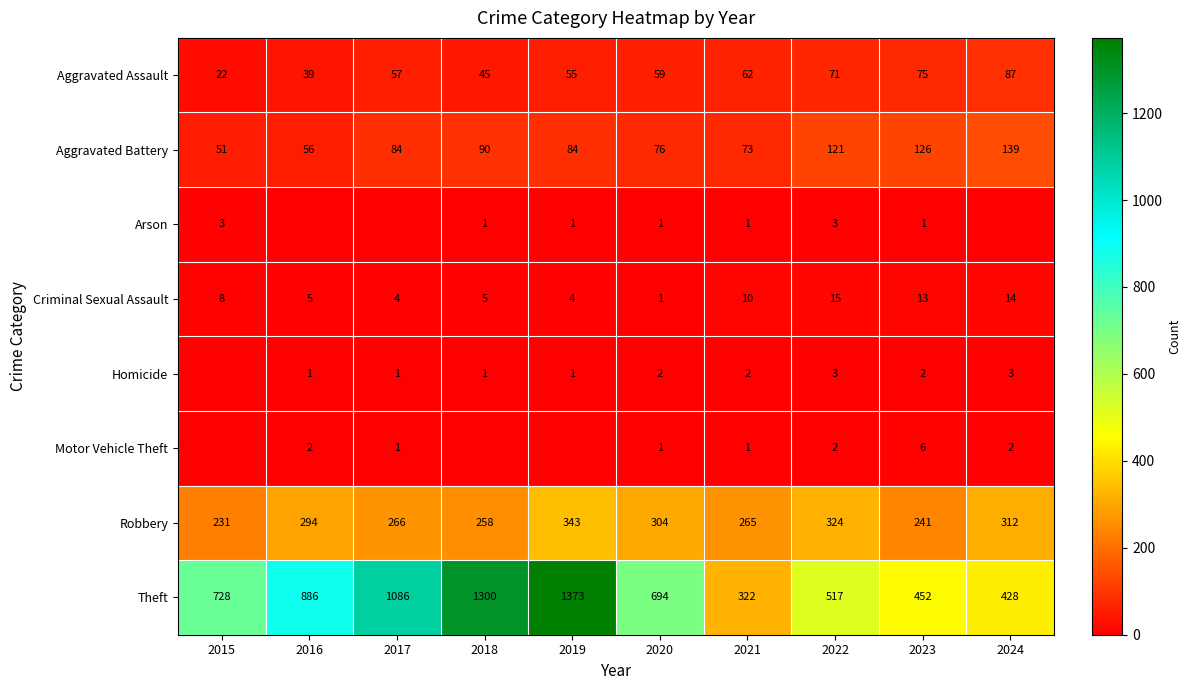

What is the maximum value shown in the chart?

1373